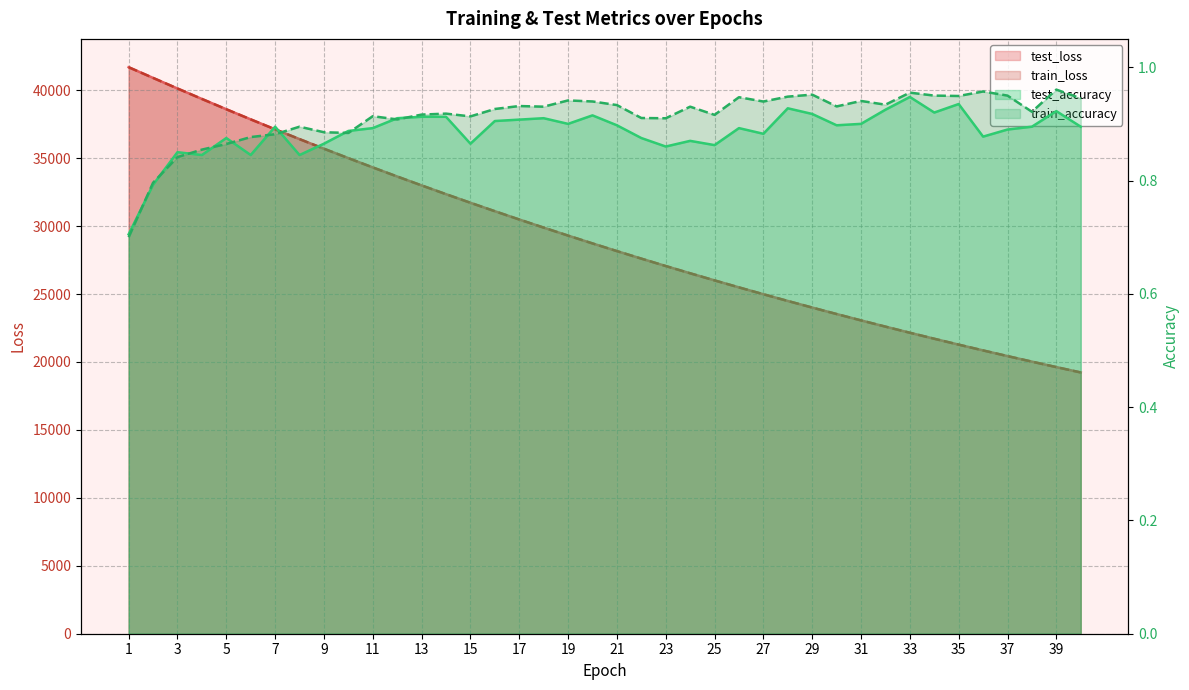

What is the difference between the maximum and second lowest values in the train_accuracy series?

0.2